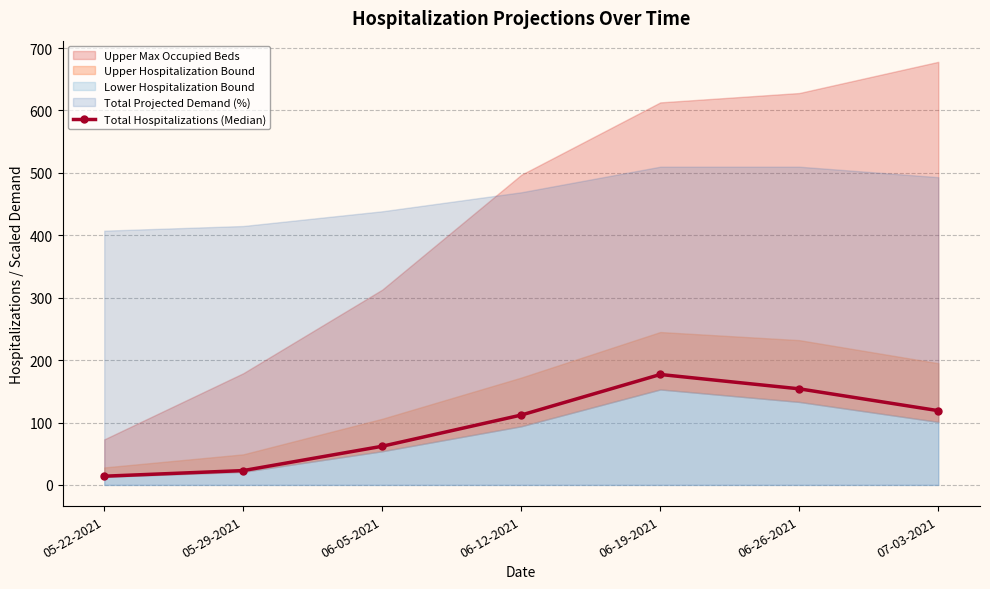

Which label corresponds to the smallest value in the chart?

05-22-2021